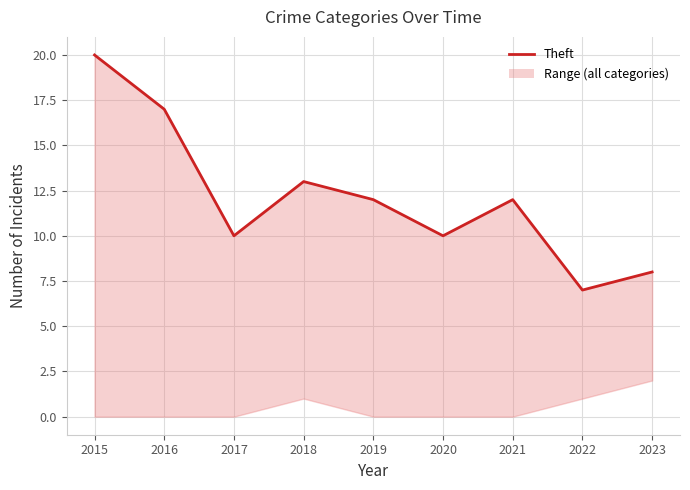

Is this an area chart (filled region under the line)?

No